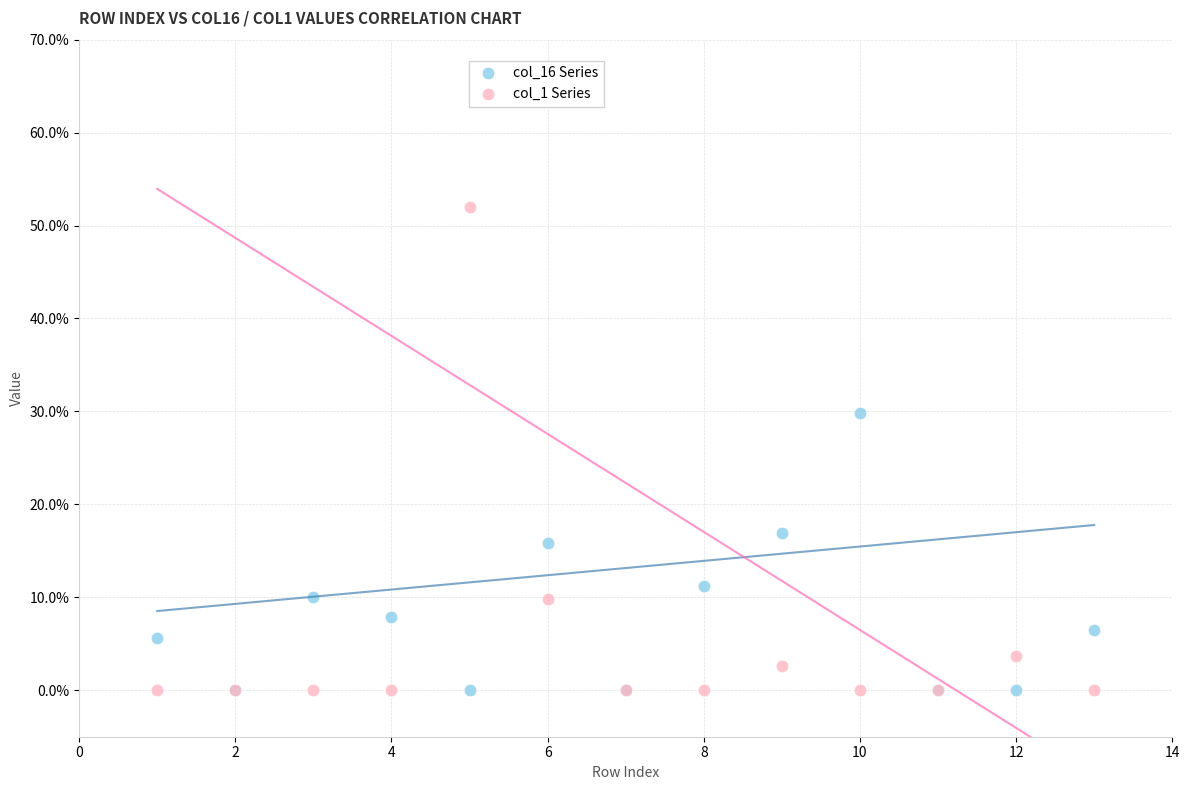

What are all the series names shown in the legend?

col_16 Series, col_1 Series